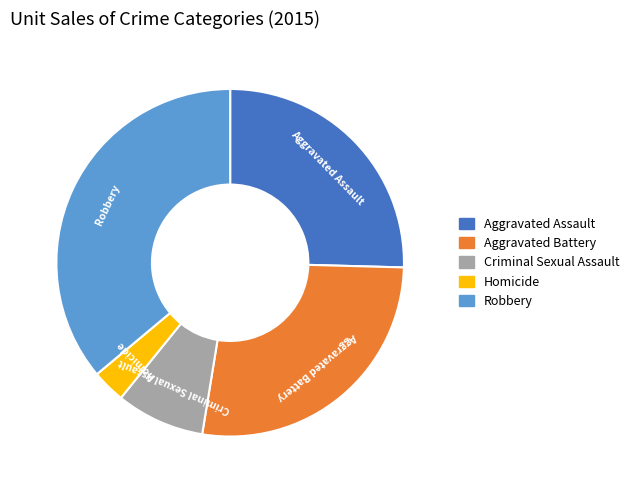

Rank the categories by value from highest to lowest.

Robbery, Aggravated Battery, Aggravated Assault, Criminal Sexual Assault, Homicide